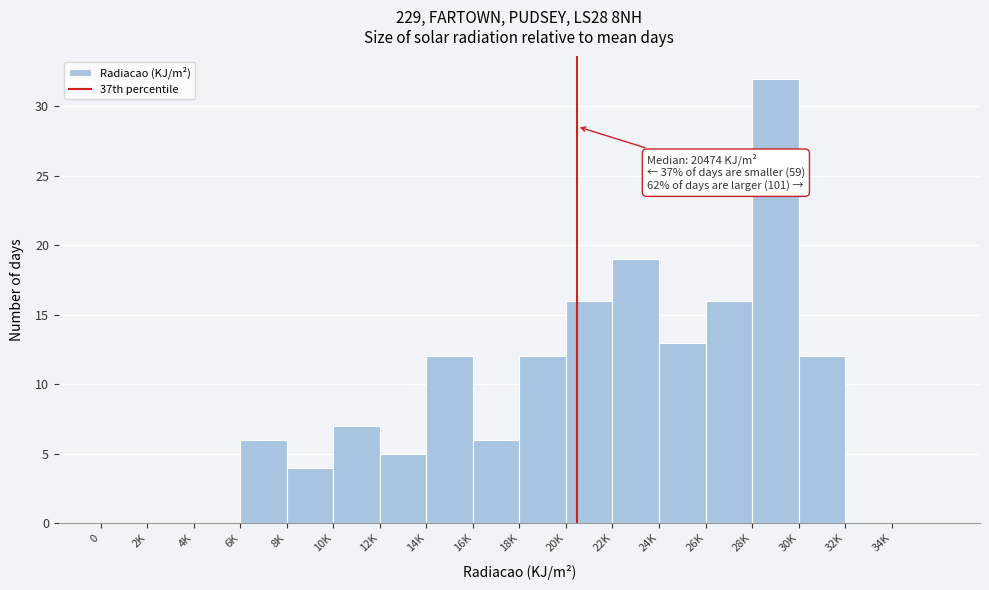

Reading right to left, extract all data points from this chart.

34K=0	32K=0	30K=12	28K=32	26K=16	24K=13	22K=19	20K=16	18K=12	16K=6	14K=12	12K=5	10K=7	8K=4	6K=6	4K=0	2K=0	0=0